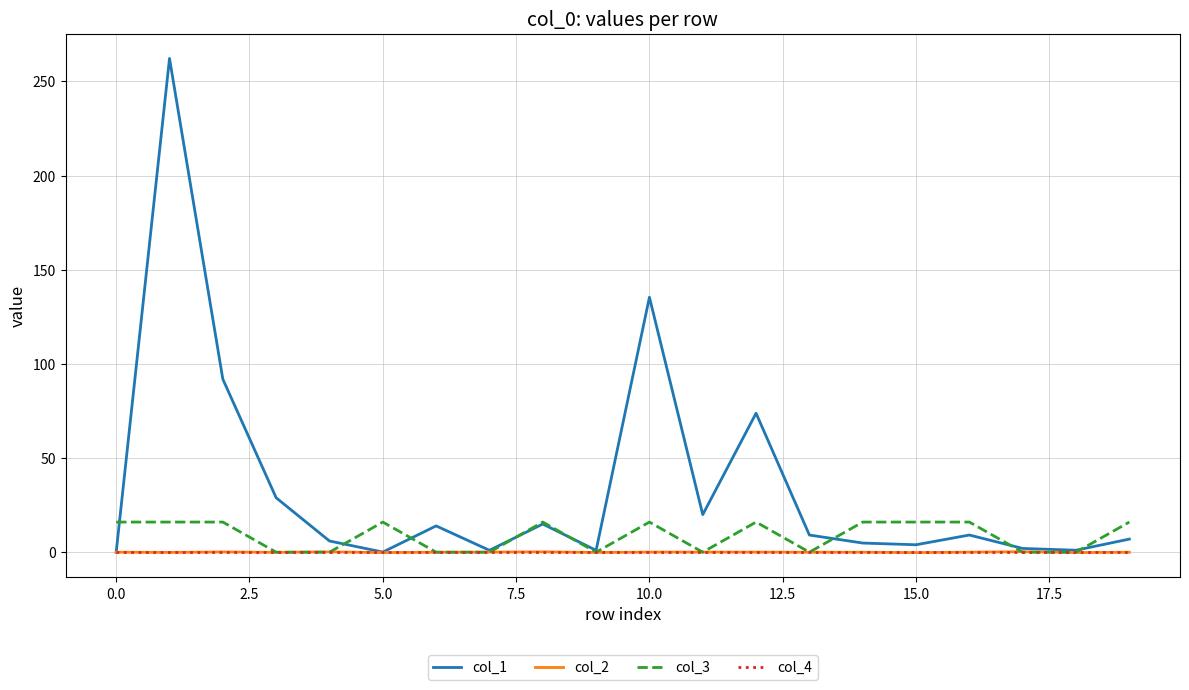

Which series has the widest spread of values?

col_1